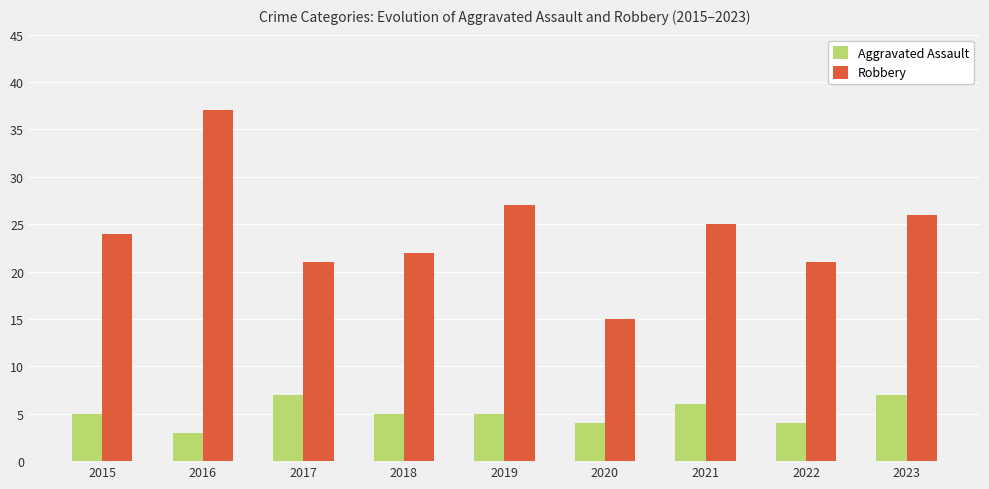

Reading left to right, list all the values displayed in this chart.

Aggravated Assault: 5	3	7	5	5	4	6	4	7
Robbery: 24	37	21	22	27	15	25	21	26